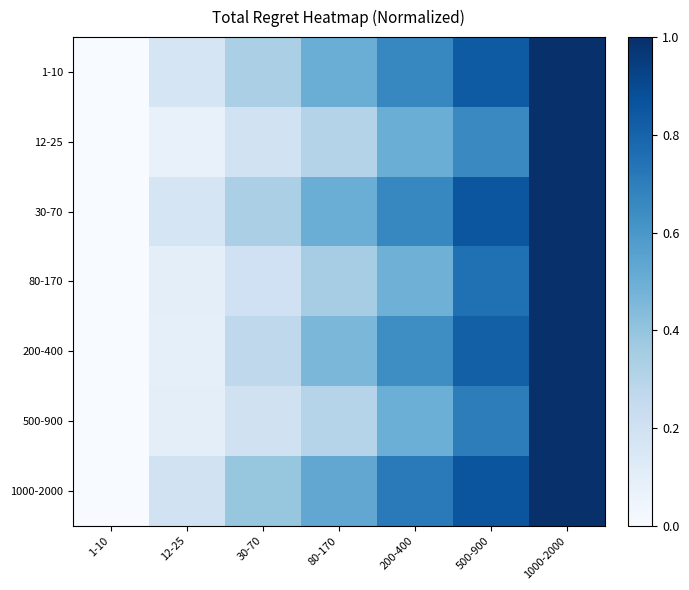

At how many categories does at least one series exceed 0?

6